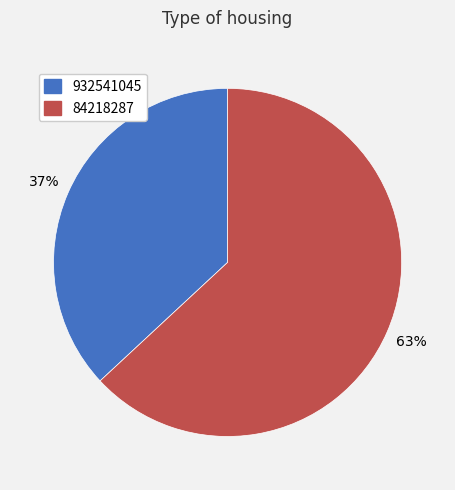

To the nearest percent, what is the difference between the largest and smallest slice percentages?

26%